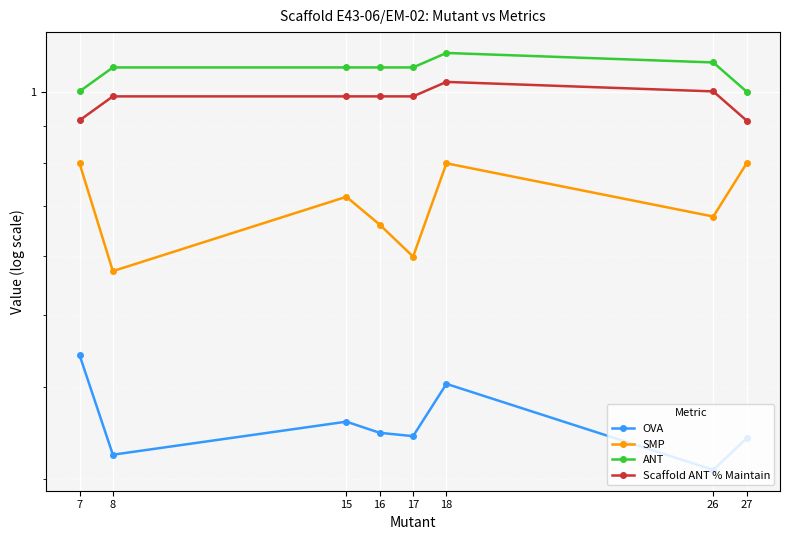

Where is the first local maximum for ANT?

18